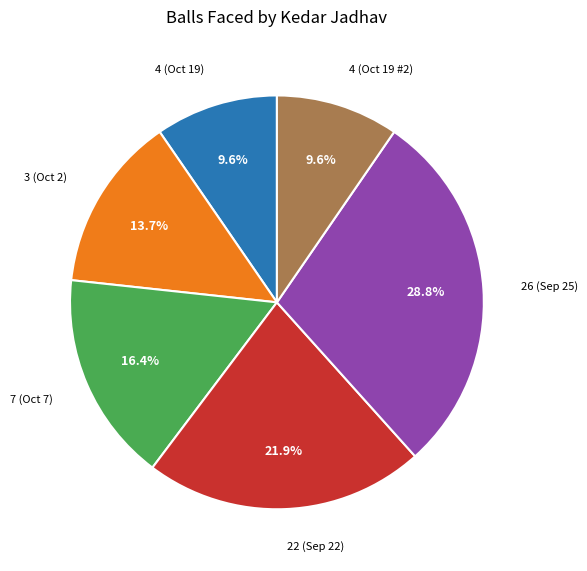

Is there a majority slice in this chart?

No